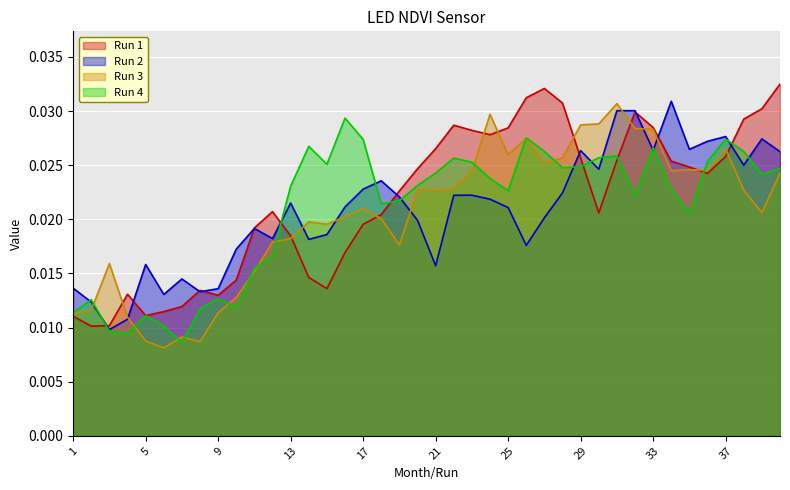

What is the sum of all Run 2 values?

0.8